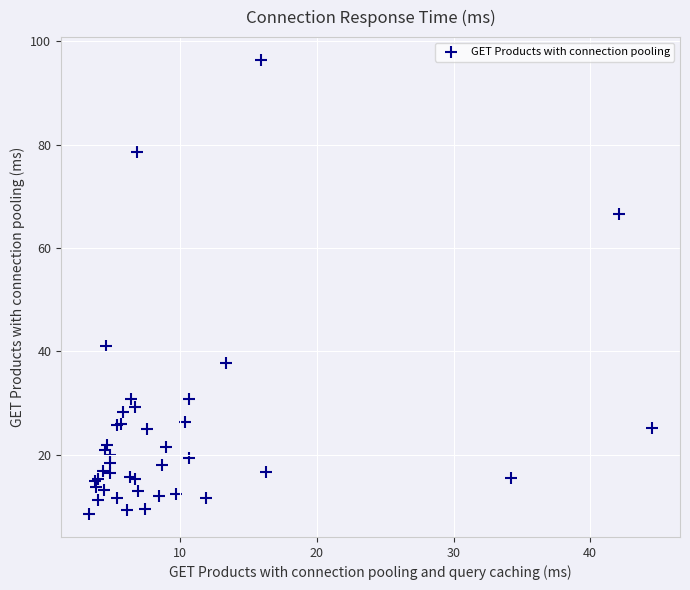

What Y value in the scatter plot is closest to 52?

41.1